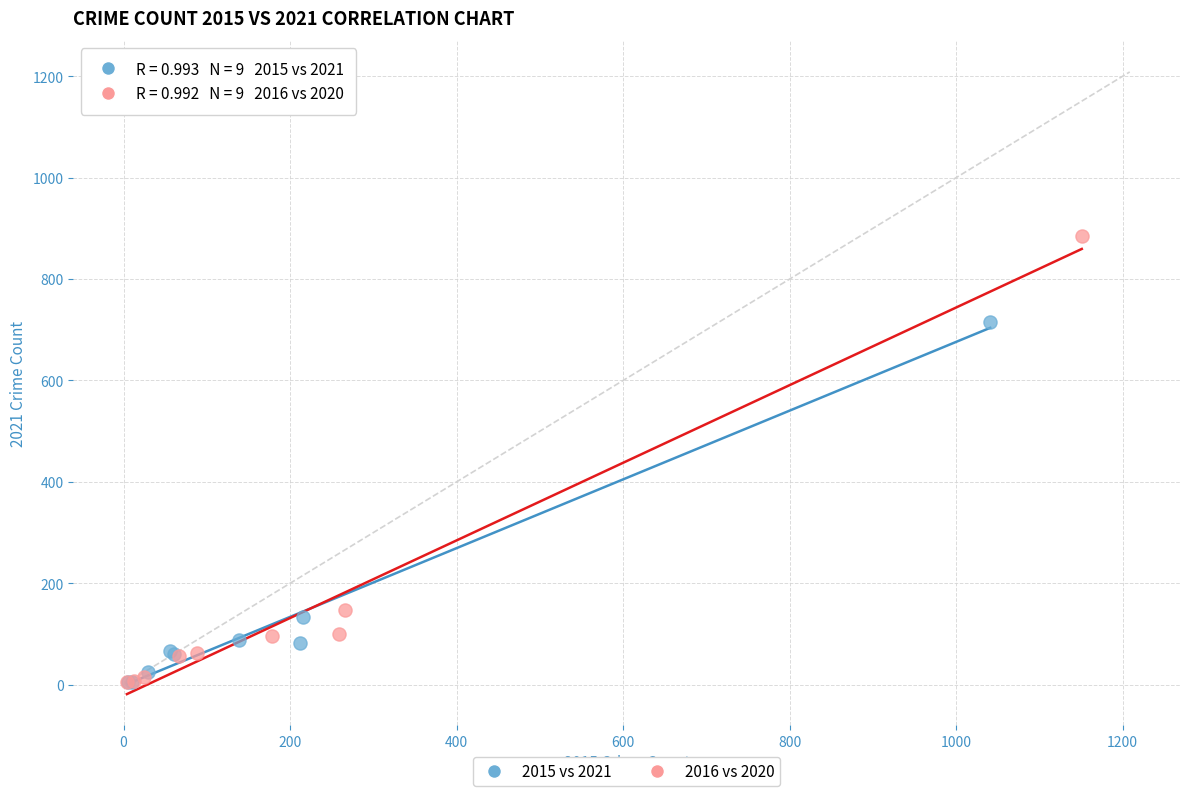

What are all the series names shown in the legend?

2015 vs 2021, 2016 vs 2020